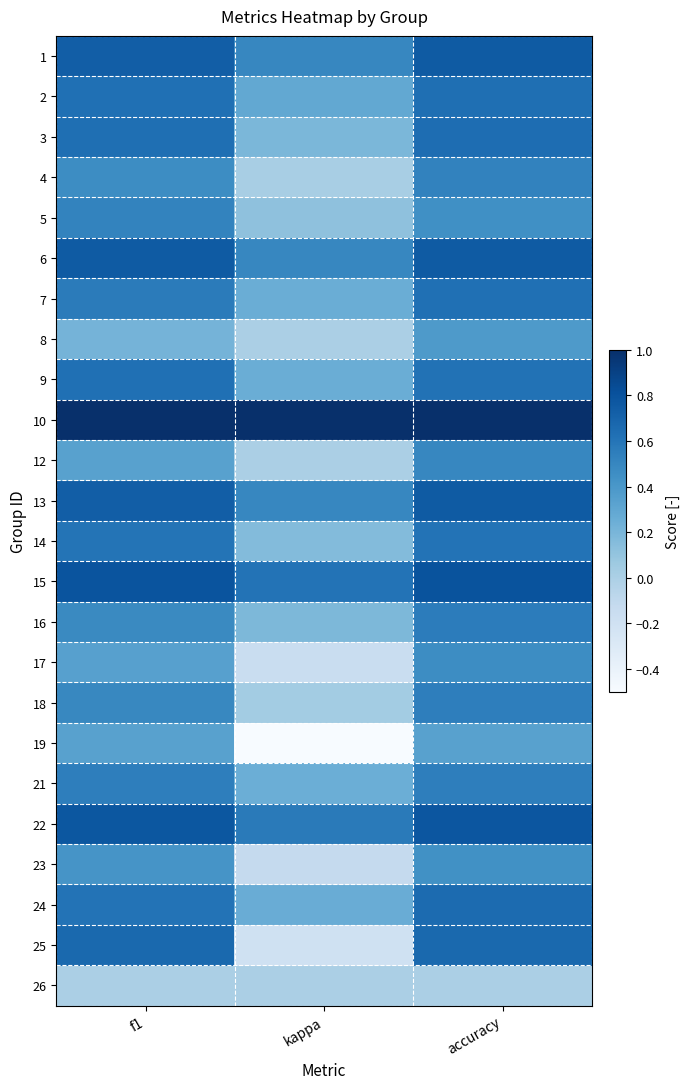

What is the total value across all series at f1?

13.3